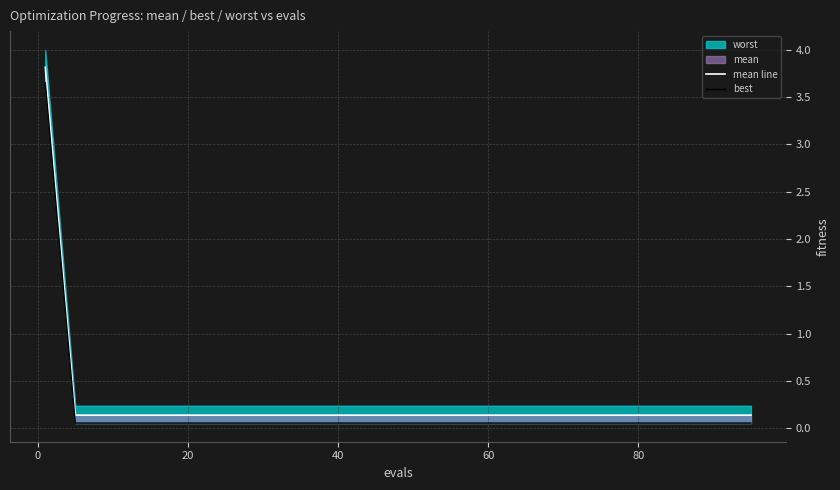

What is the sum of all best values?

4.7